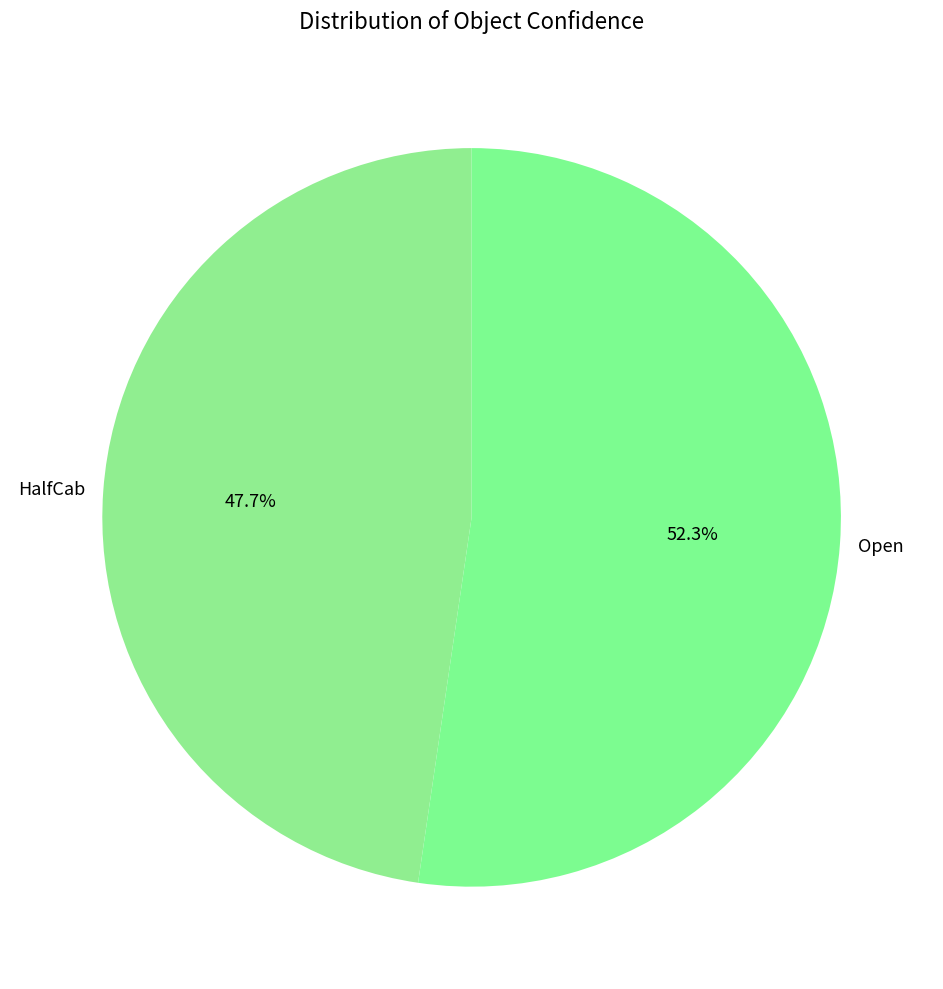

To the nearest percent, what is the average slice percentage?

50%